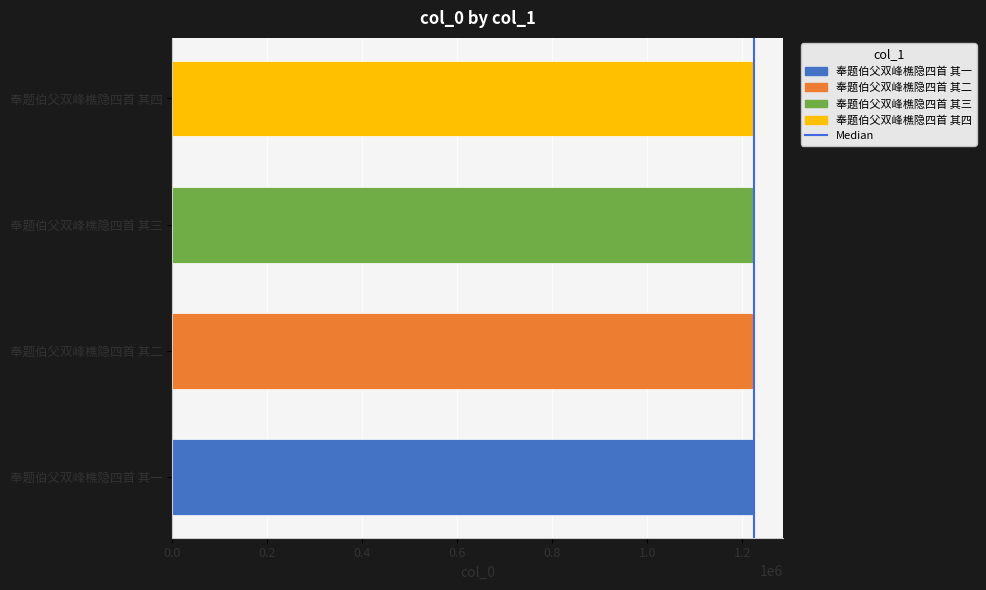

How many data points does each series have?

4